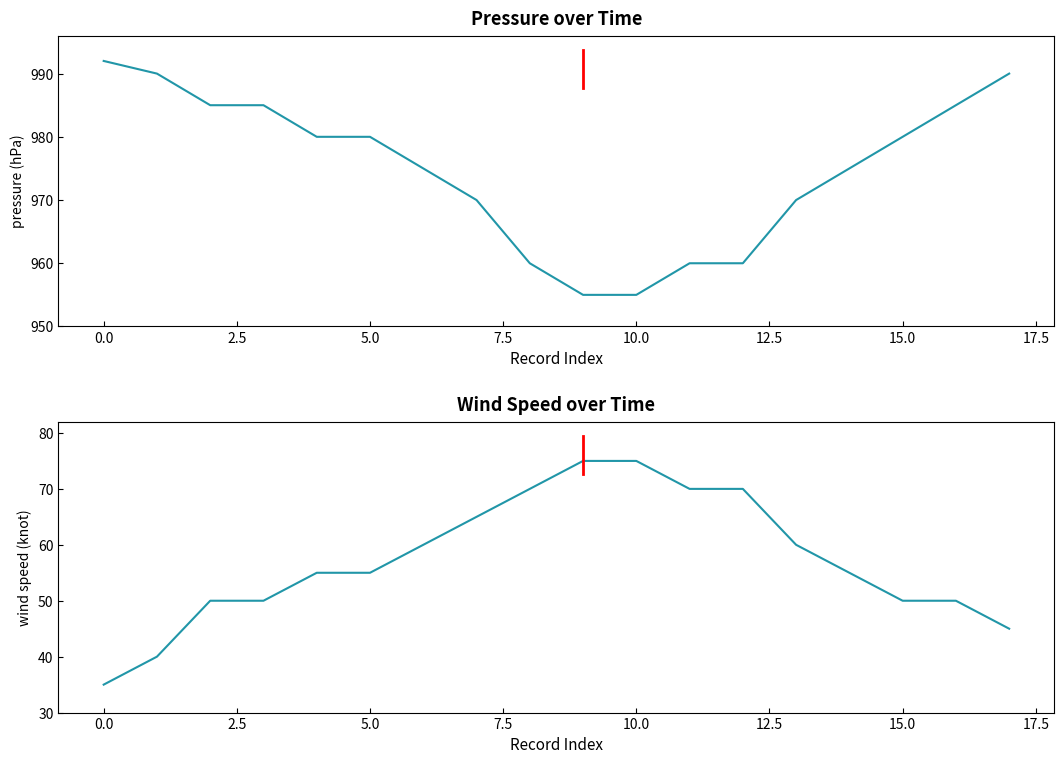

What is the difference between the maximum and minimum values in the pressure (hPa) series?

37